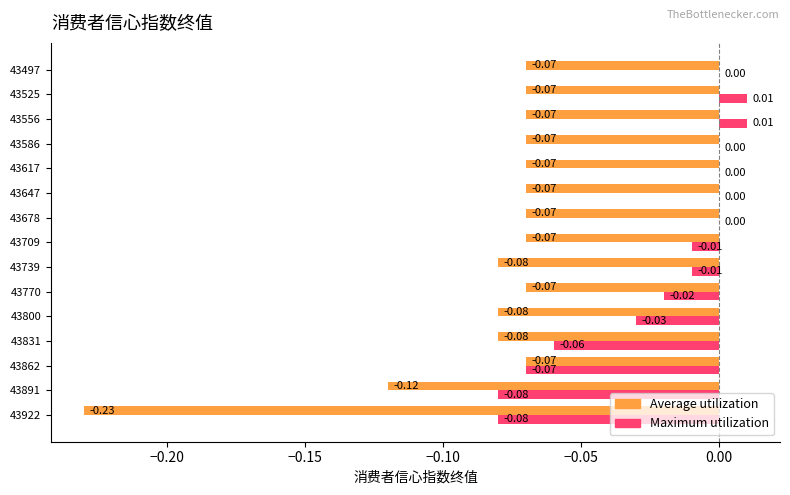

What is the sum of all Maximum utilization values?

-0.3